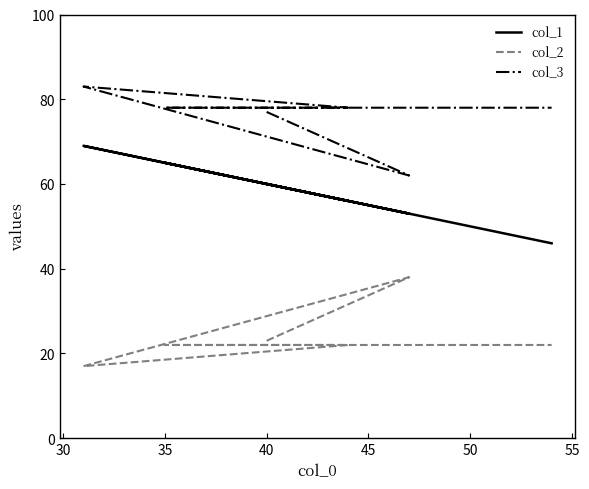

True or false: col_1 and col_3 intersect in this chart.

False